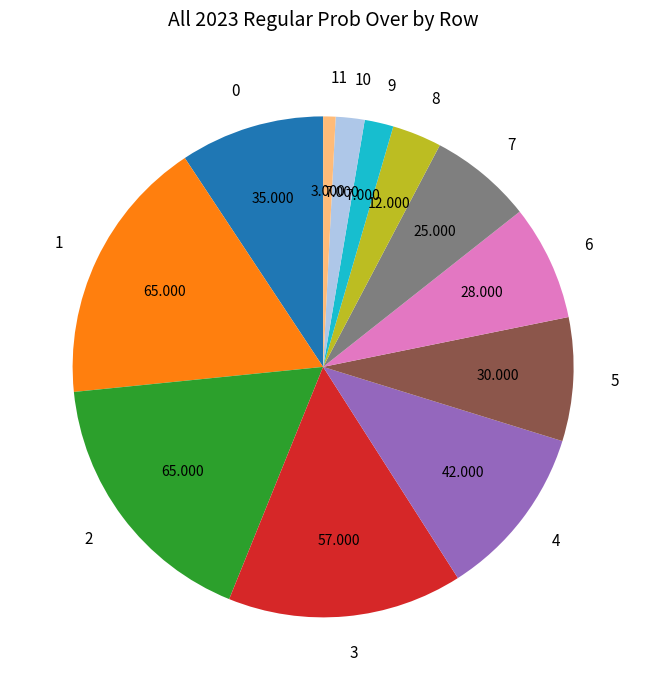

Does 11 represent more than half of the total?

No